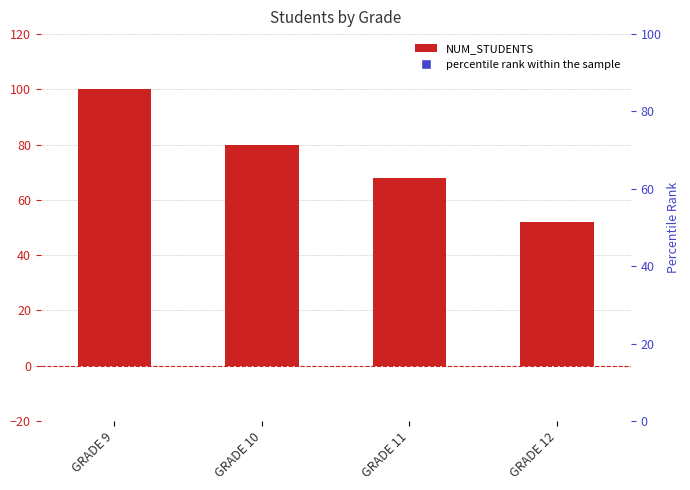

Is it true that the value at GRADE 10 is 80?

True